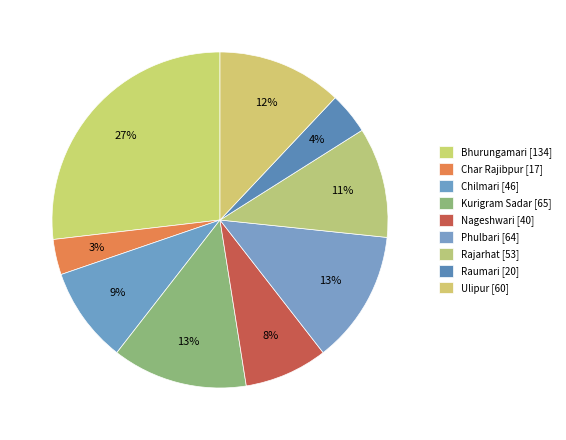

Count the number of slices in the pie.

9